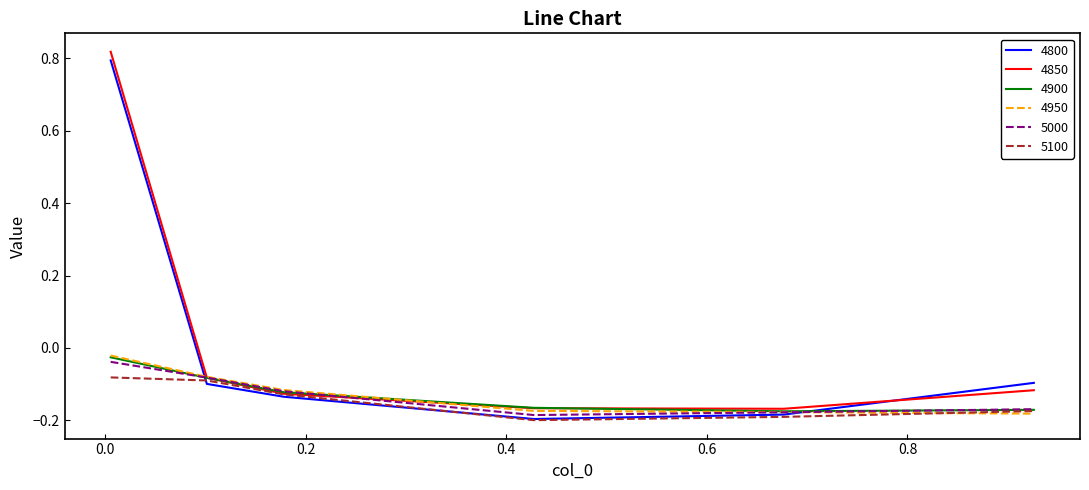

What are all the series names shown in the legend?

4800, 4850, 4900, 4950, 5000, 5100